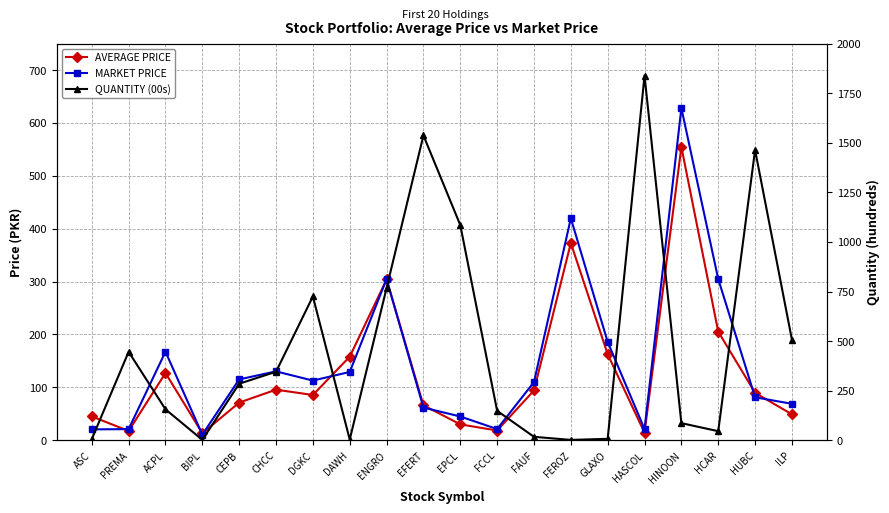

Which category has the lowest value in the AVERAGE PRICE series?

BIPL